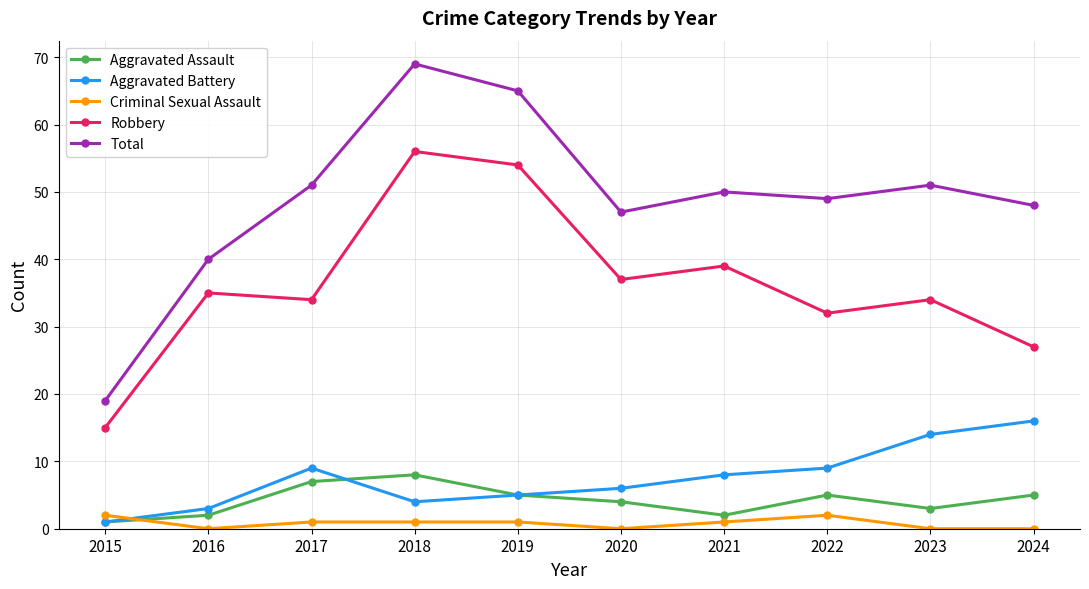

Reading left to right, what are all the values shown in this chart?

Aggravated Assault: 1	2	7	8	5	4	2	5	3	5
Aggravated Battery: 1	3	9	4	5	6	8	9	14	16
Criminal Sexual Assault: 2	0	1	1	1	0	1	2	0	0
Robbery: 15	35	34	56	54	37	39	32	34	27
Total: 19	40	51	69	65	47	50	49	51	48